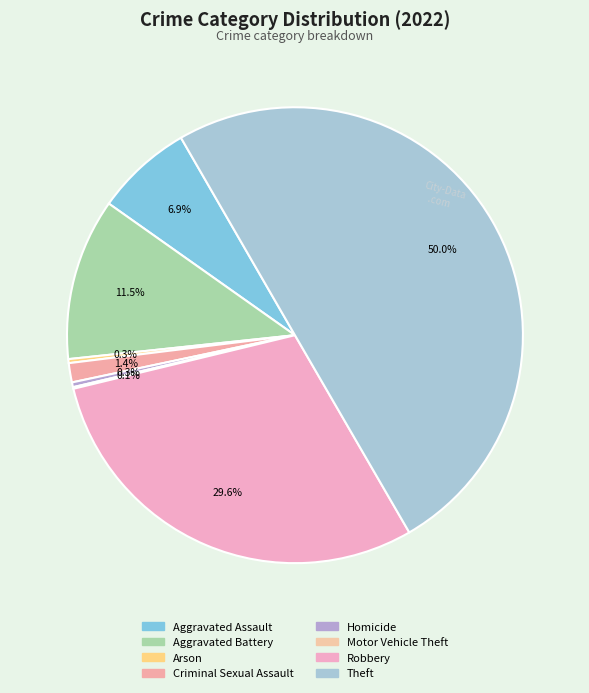

To the nearest percent, what is the difference between the largest and smallest slice percentages?

50%